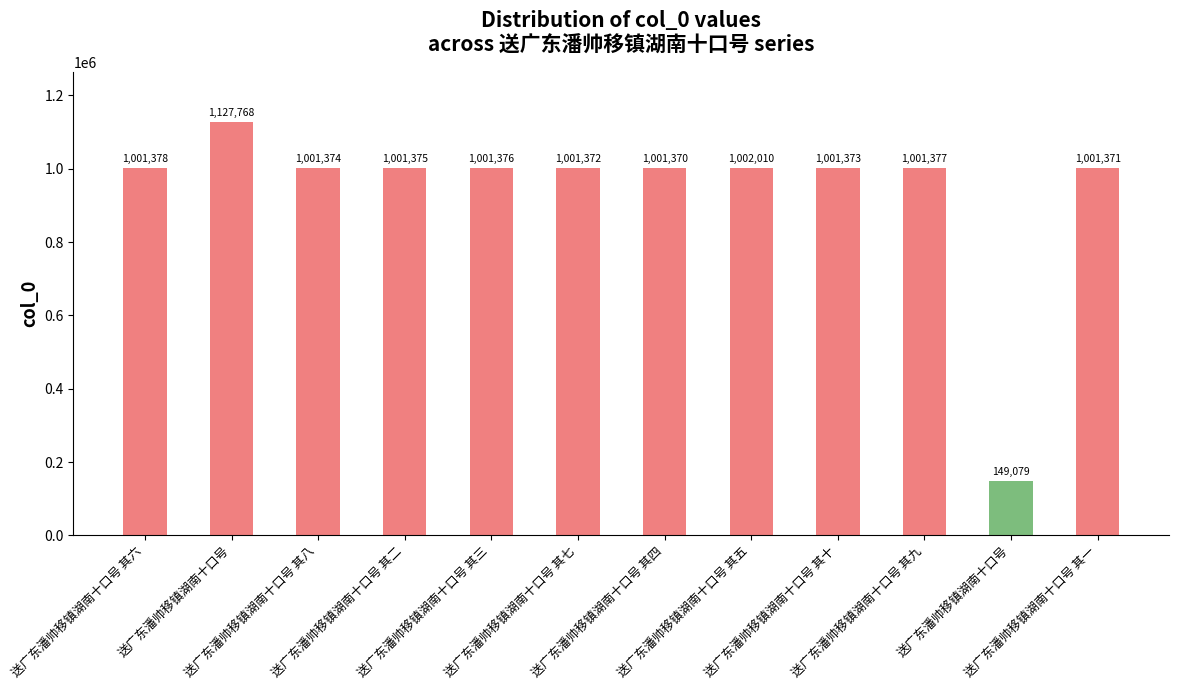

What is the average value?

940935